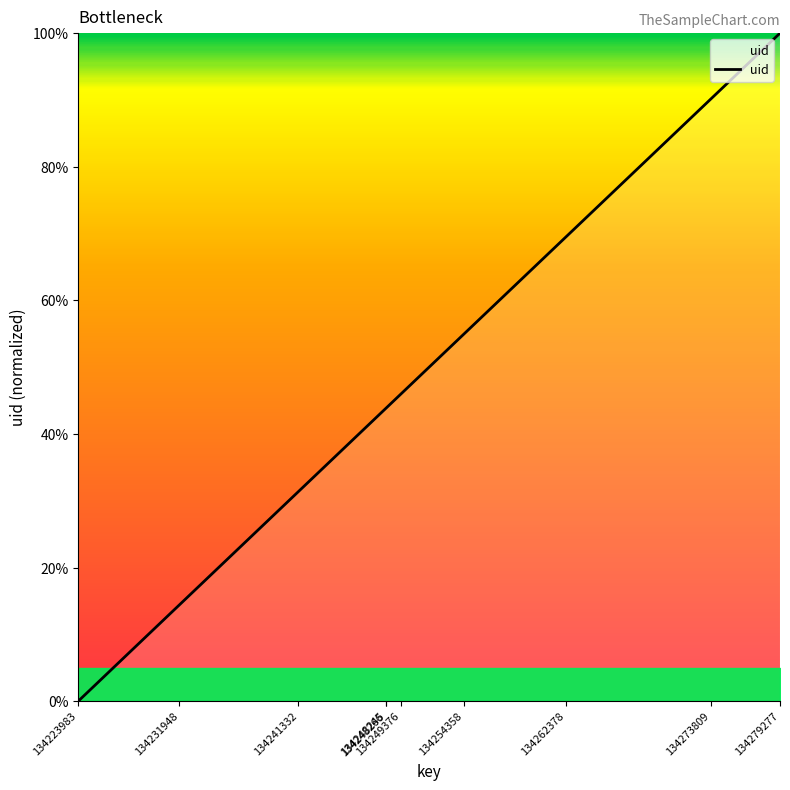

Does the chart display data point markers on the line(s)?

No